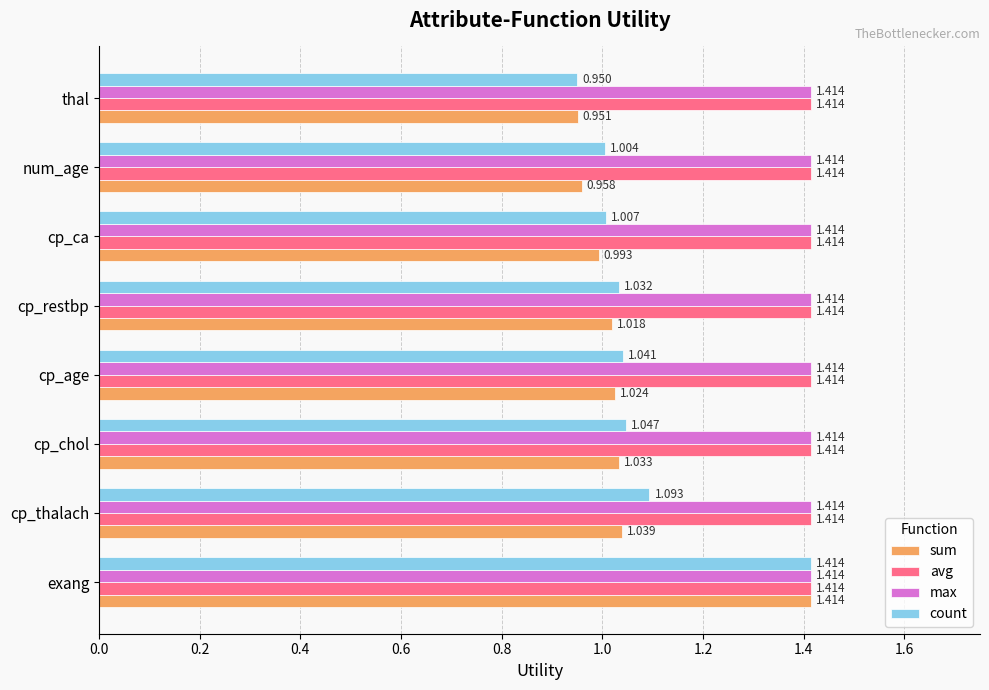

Which category has the lowest value in the count series?

thal